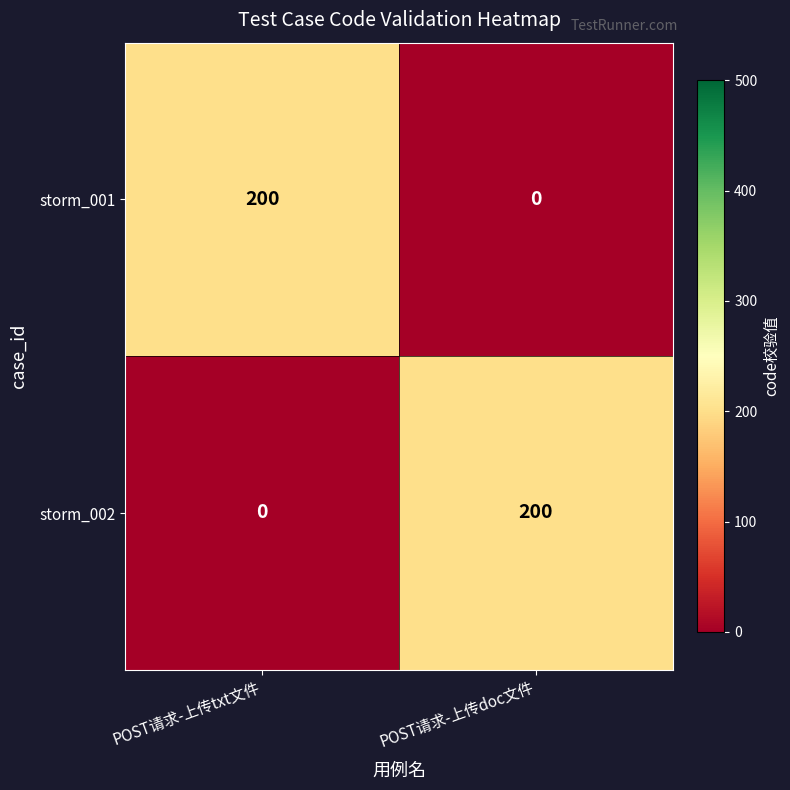

At which label does storm_002 reach its minimum?

POST请求-上传txt文件